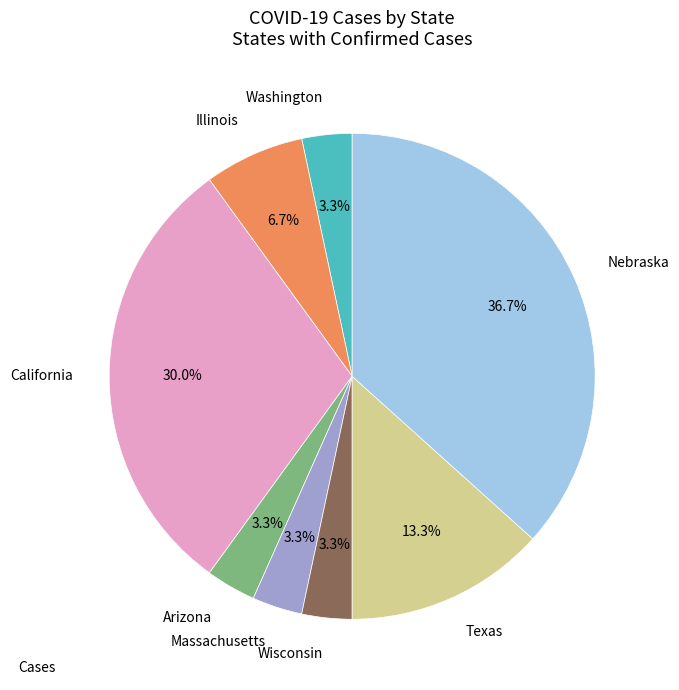

Which category has the biggest portion of the pie?

Nebraska